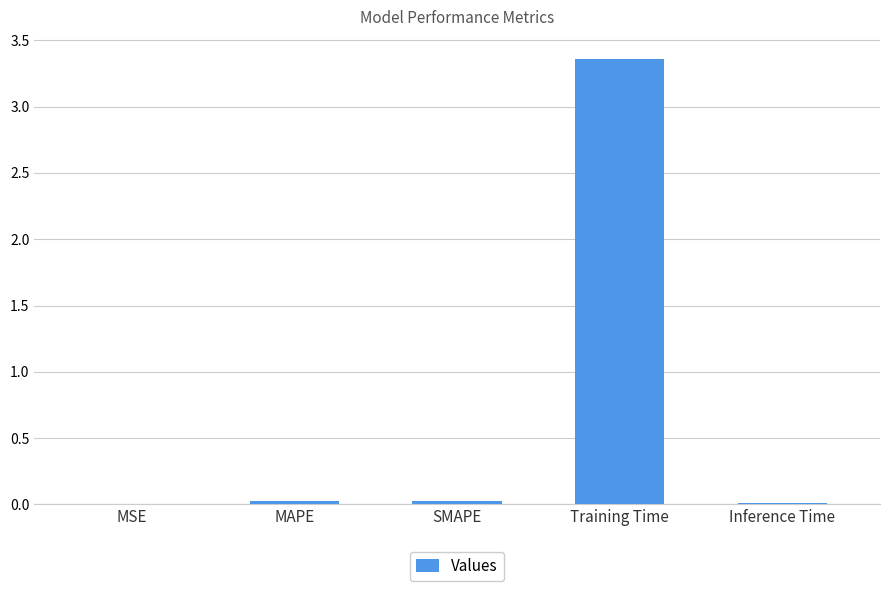

Which category has the highest value across all series?

Training Time